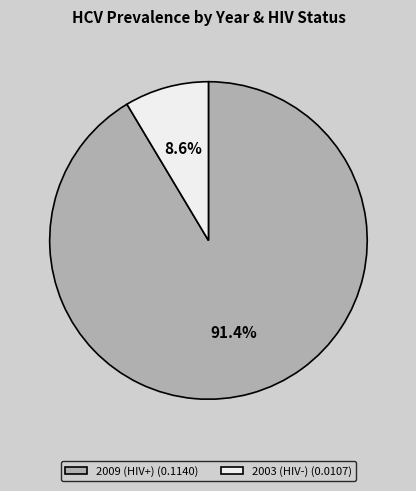

What is the change in value from 2009 (HIV+) to 2003 (HIV-)?

-0.1